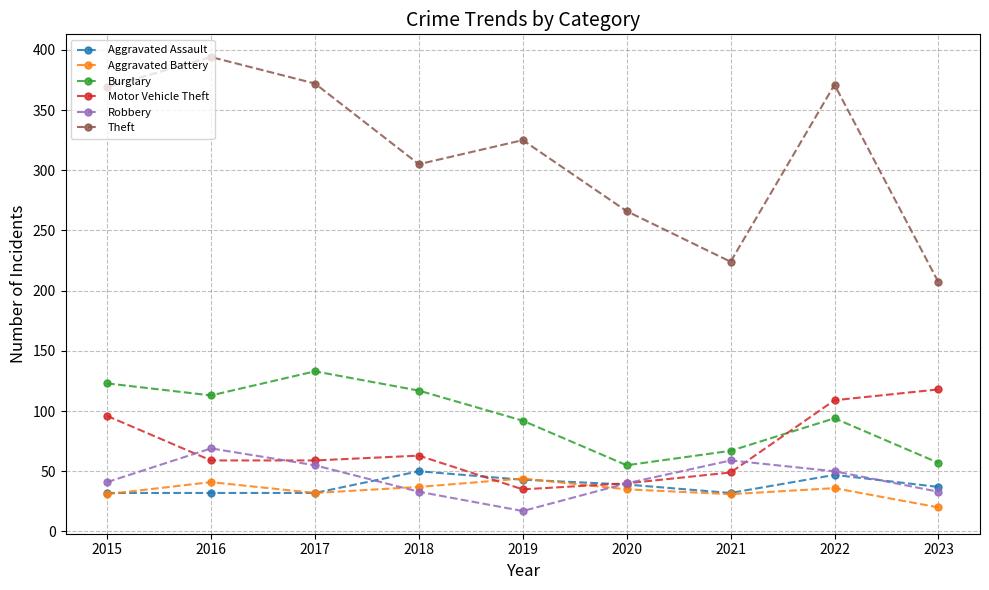

What is the difference between the maximum and minimum values in the Aggravated Battery series?

24